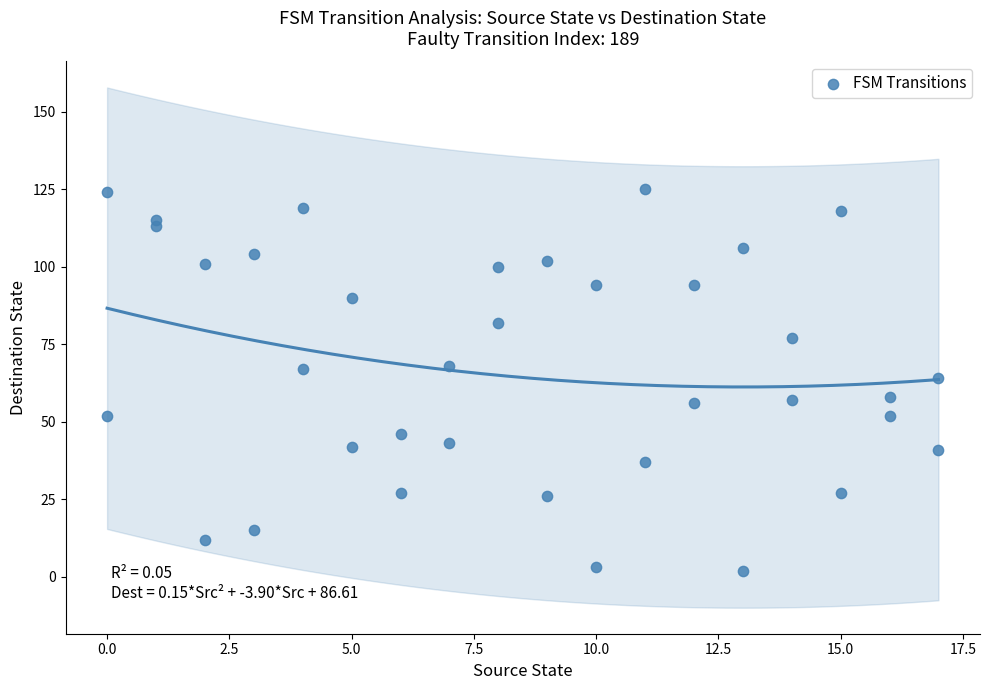

What is the range of Y values (max minus min)?

123